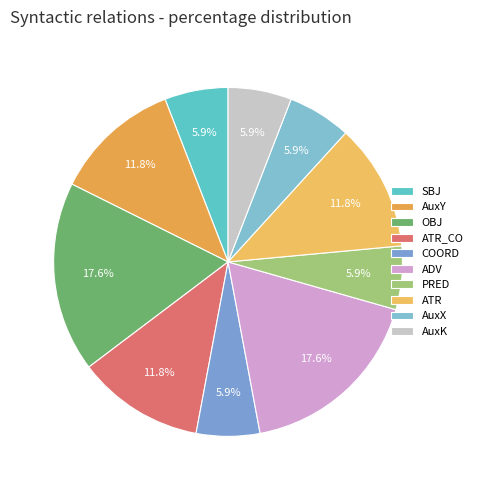

What percentage do AuxK and AuxY together represent?

17.6%